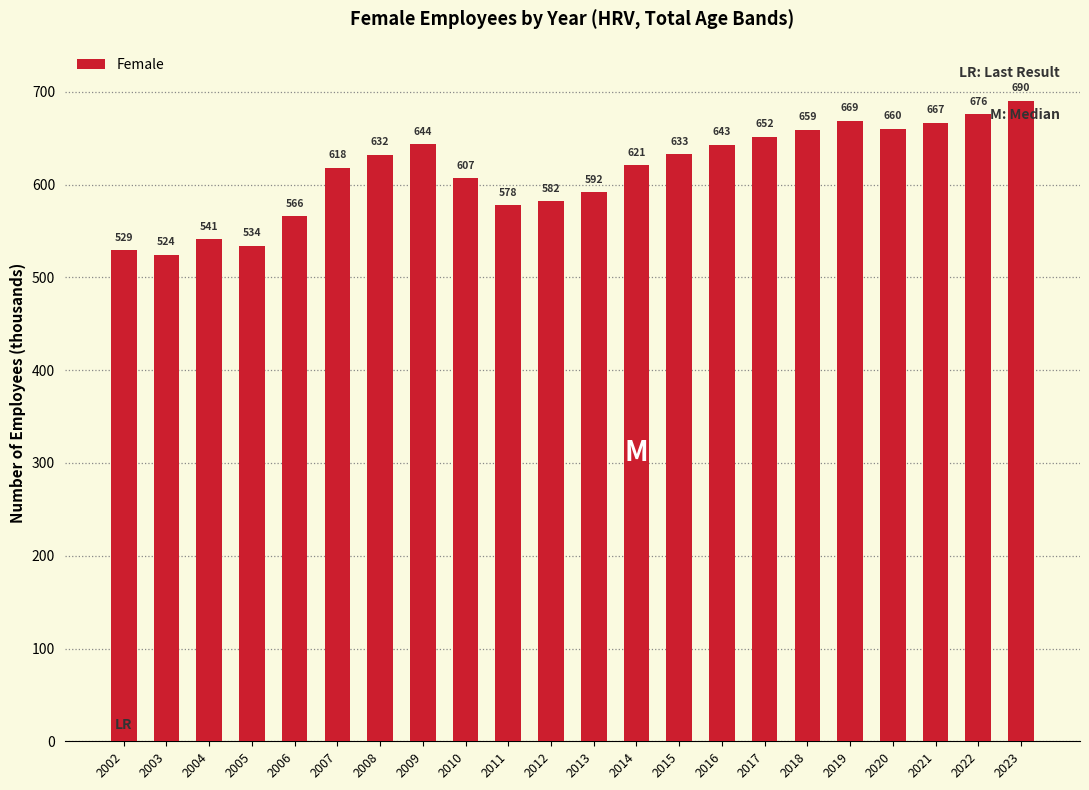

What is the greatest value displayed?

690.2